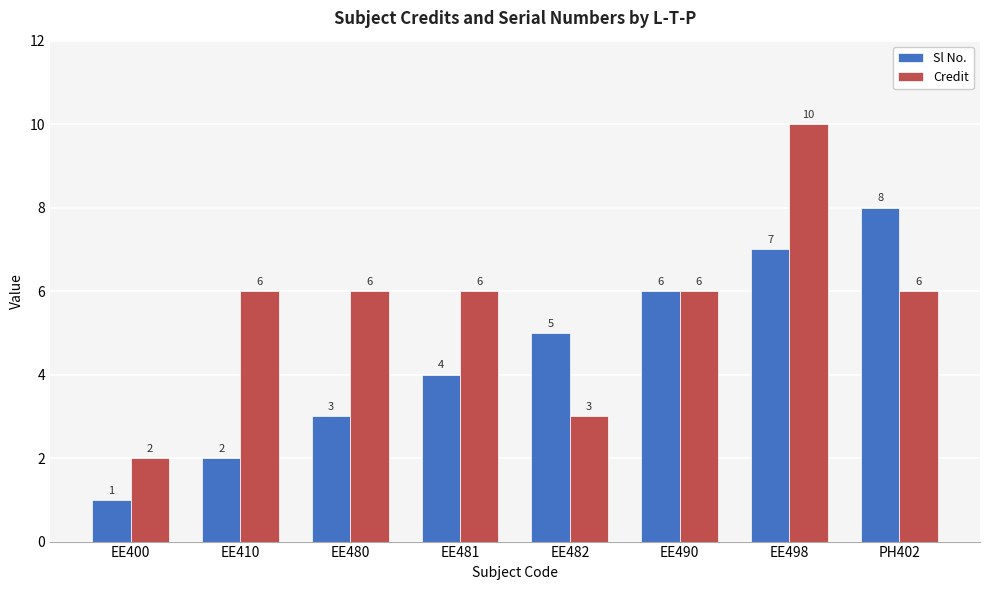

What is the difference between the second highest and second lowest values in the Sl No. series?

5